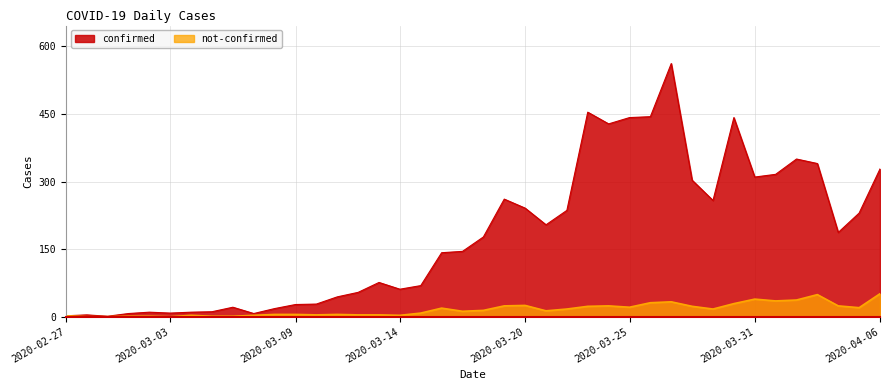

Which series changed the most between 2020-03-06 and 2020-03-30?

confirmed